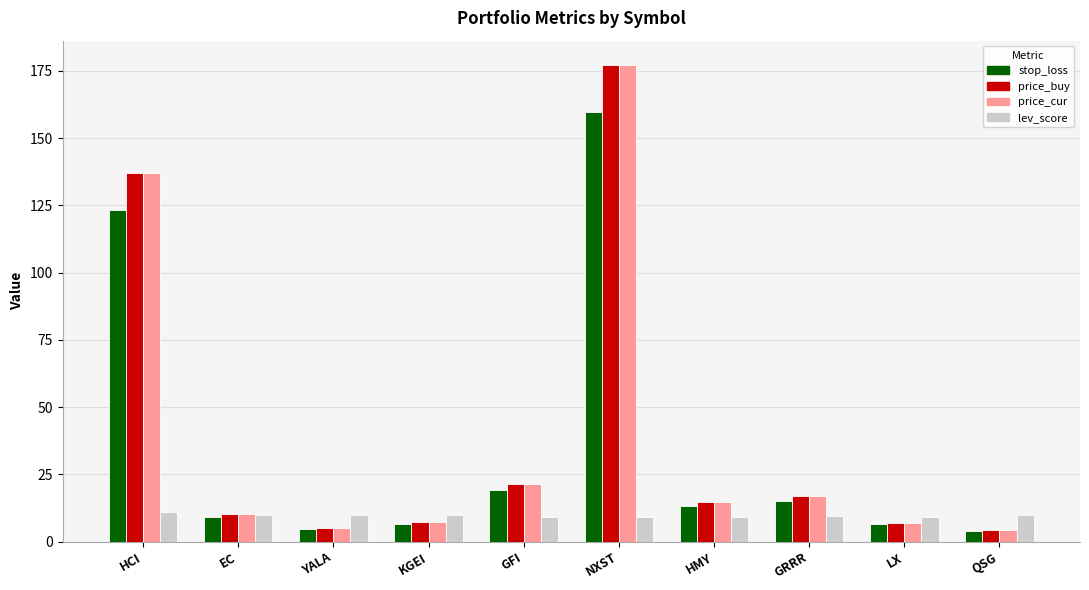

What position from the left is NXST?

6